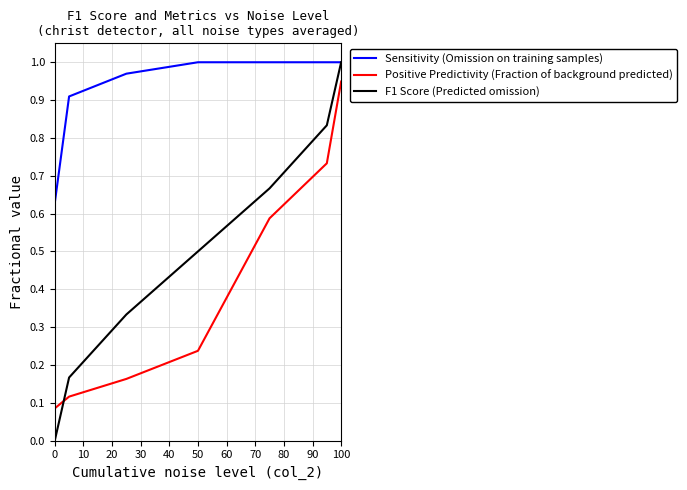

True or false: Positive Predictivity (Fraction of background predicted) and Sensitivity (Omission on training samples) intersect in this chart.

False